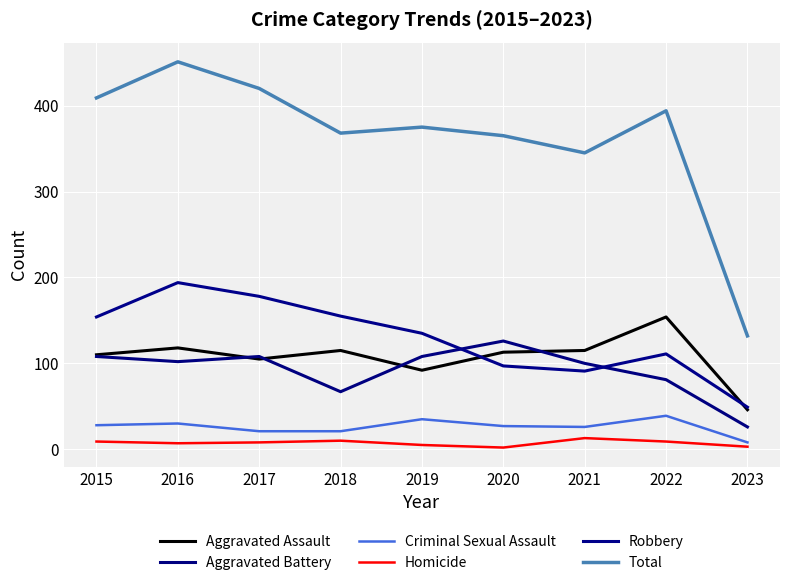

The Robbery series shows 91 at 2021. True or false?

True